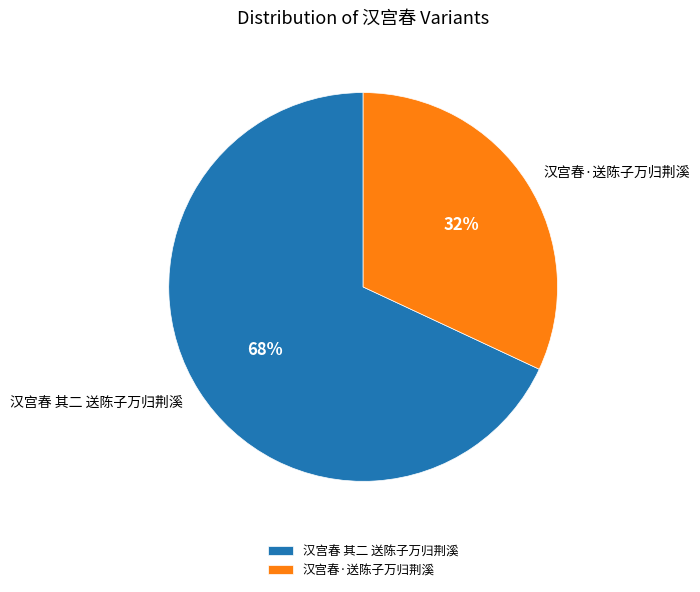

Count the number of slices in the pie.

2